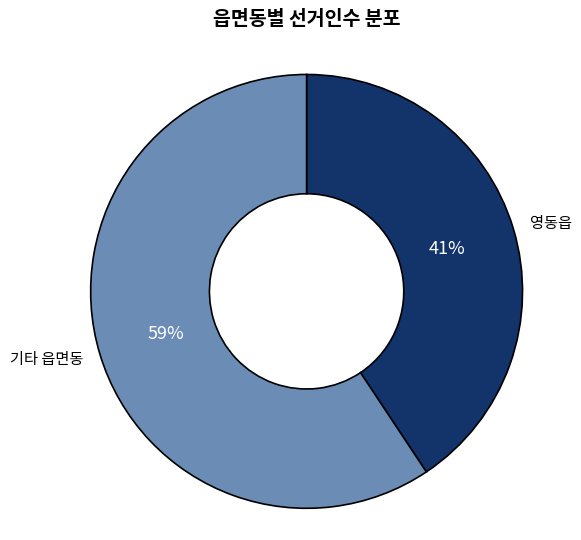

What percentage is the 기타 읍면동 slice, to the nearest percent?

59%